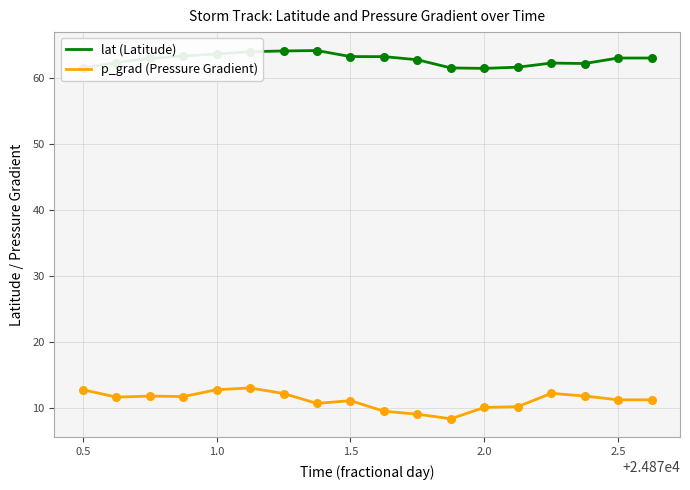

What are all the series names shown in the legend?

lat (Latitude), p_grad (Pressure Gradient)